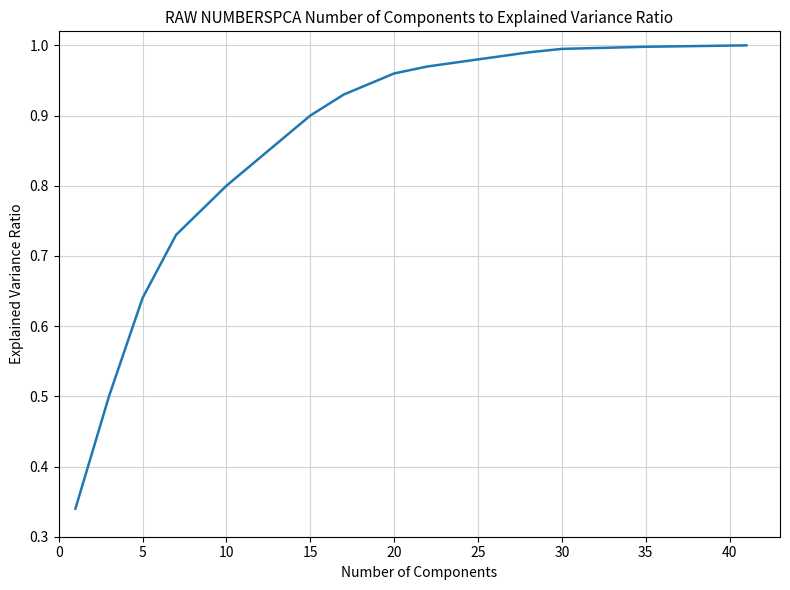

The chart shows a value of 0.6 at 30. True or false?

False